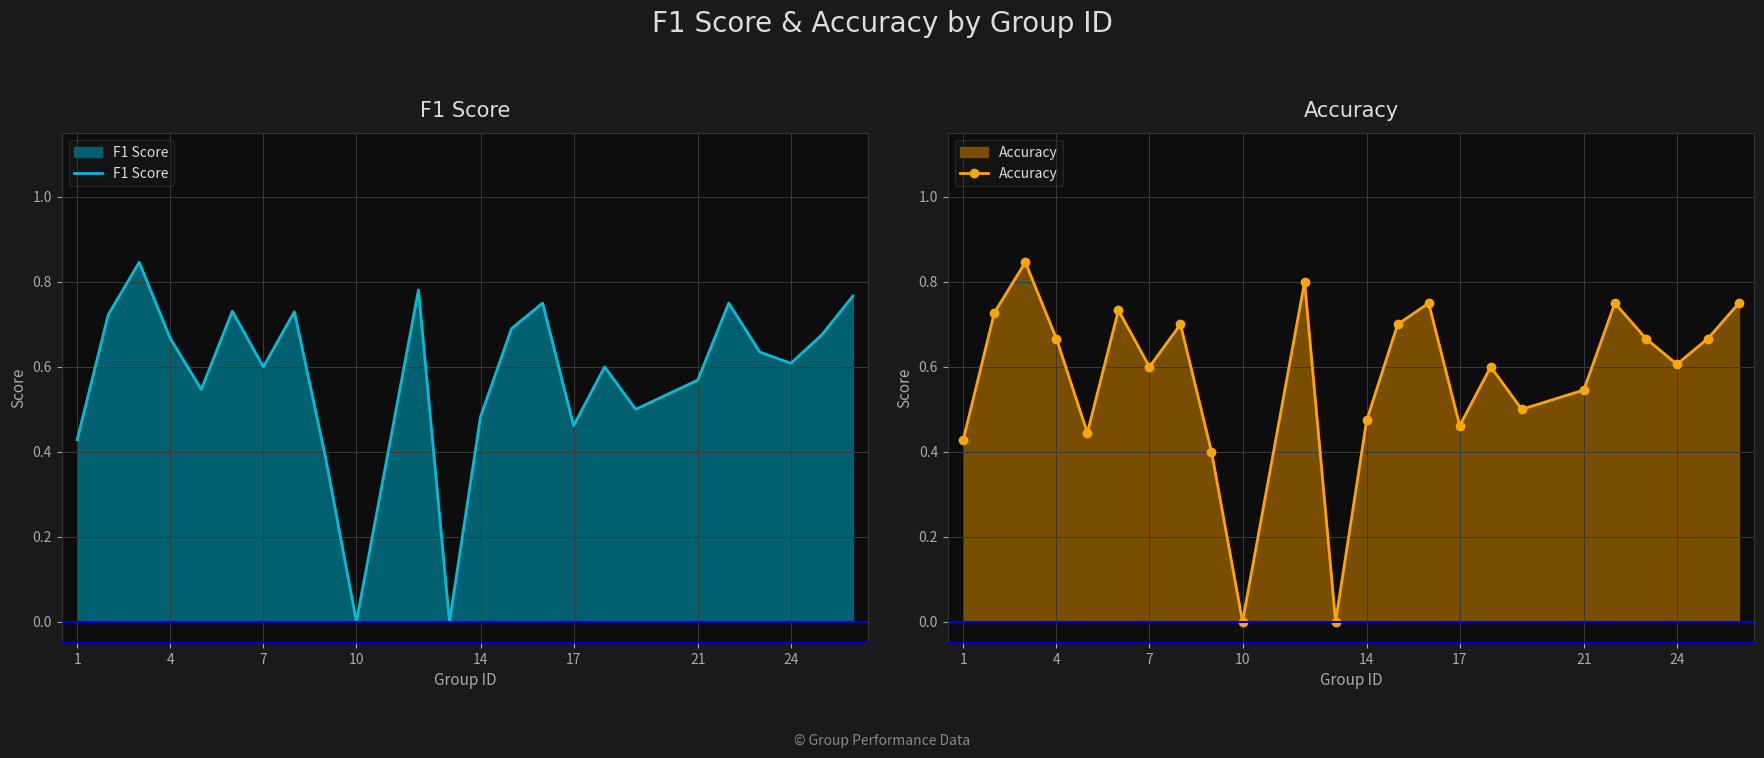

Is it true that F1 Score equals 0.8 at 7?

False